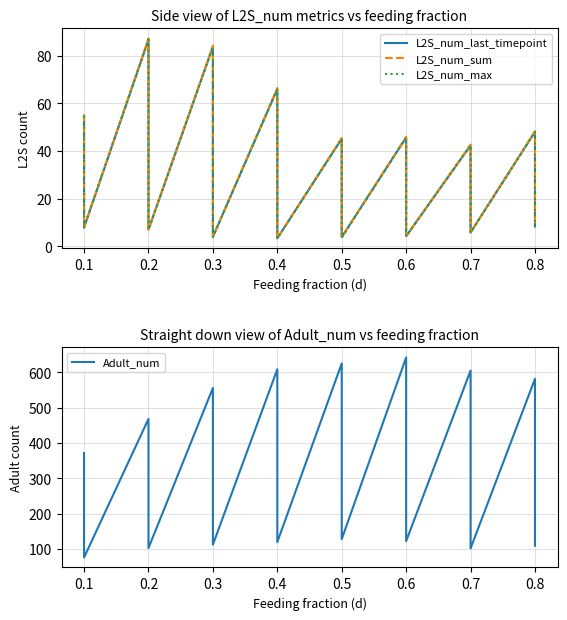

True or false: L2S_num_max has more than 0 interior local peaks.

True